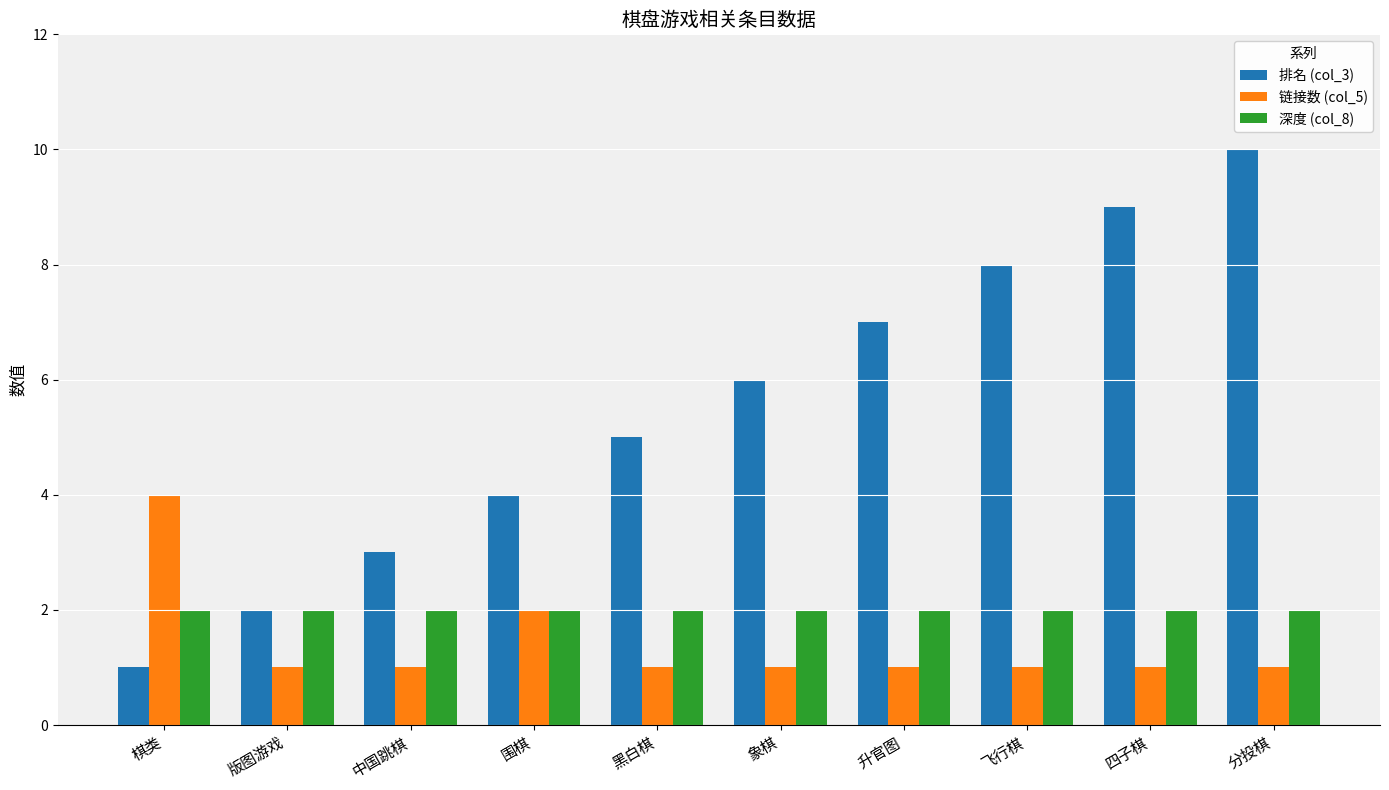

What is the difference between the 排名 (col_3) values at 棋类 and 围棋?

3